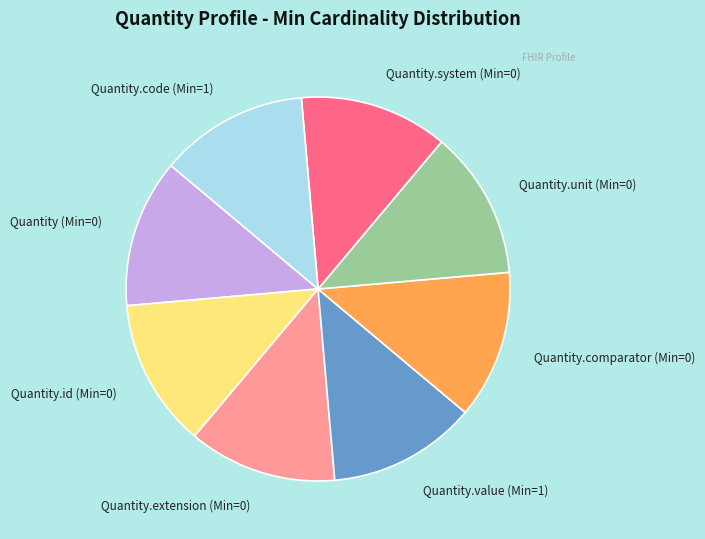

Combined, do Quantity.comparator (Min=0) and Quantity.value (Min=1) account for over 50%?

No